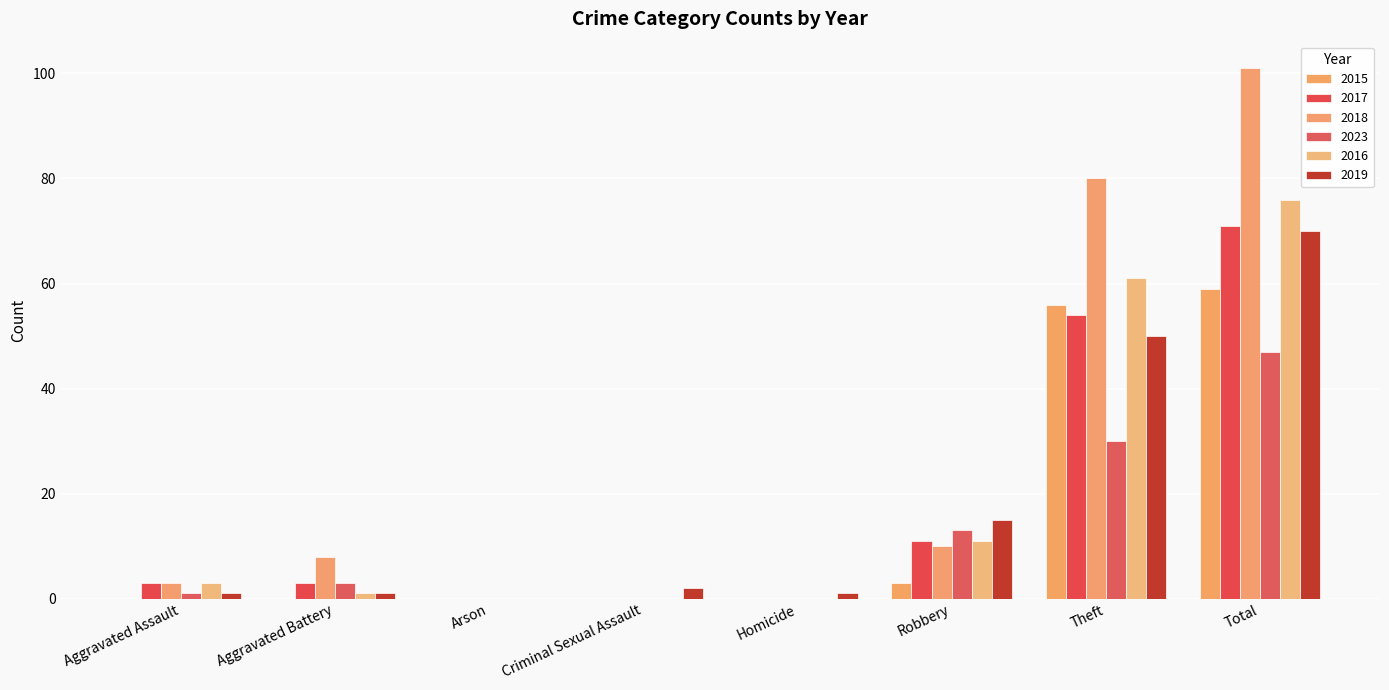

How many categories are shown in the chart?

8